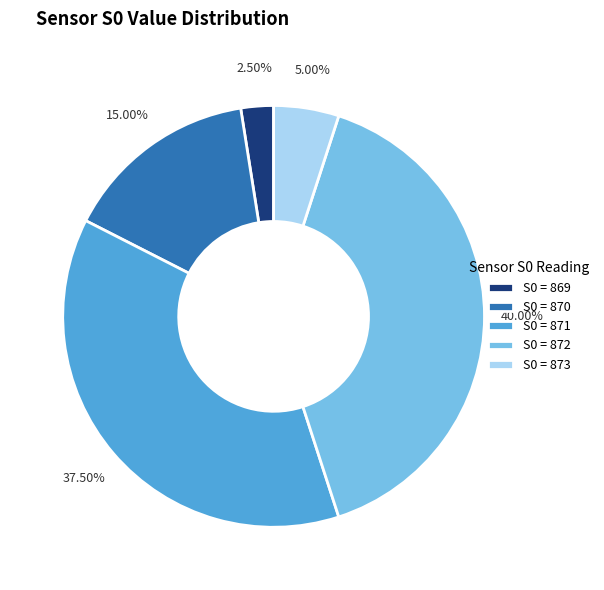

Which slice is the smallest?

S0 = 869